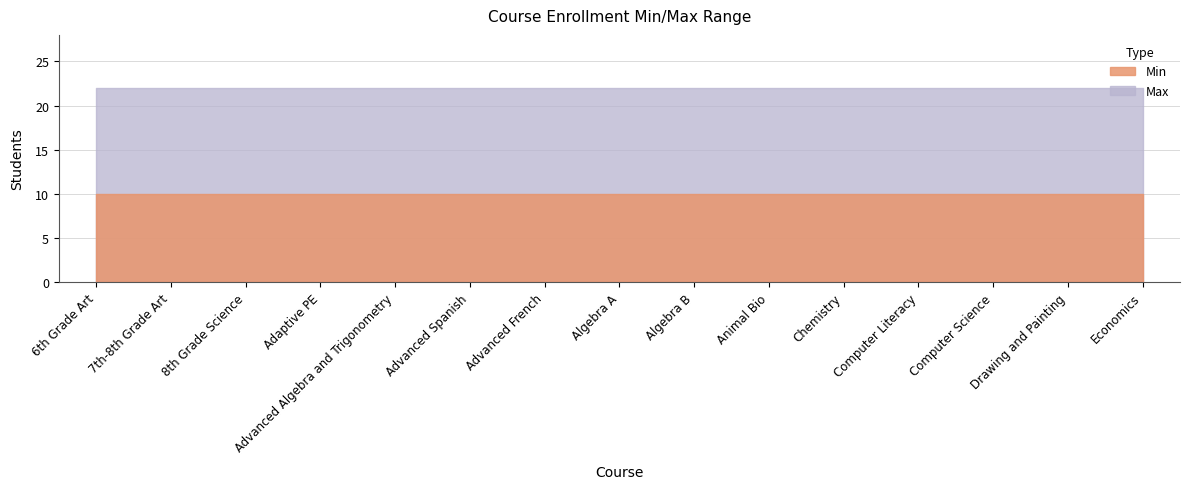

Which category has the highest value across all series?

6th Grade Art